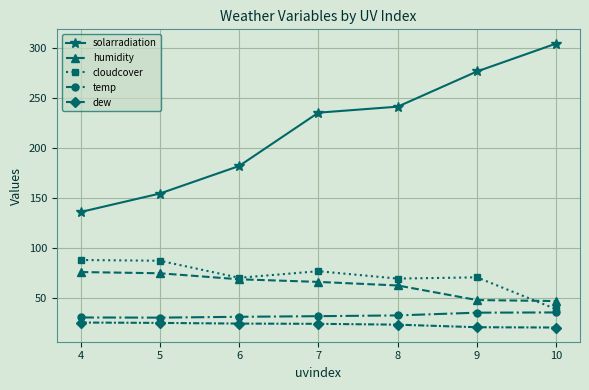

At which category does the chart reach its peak across all series?

10